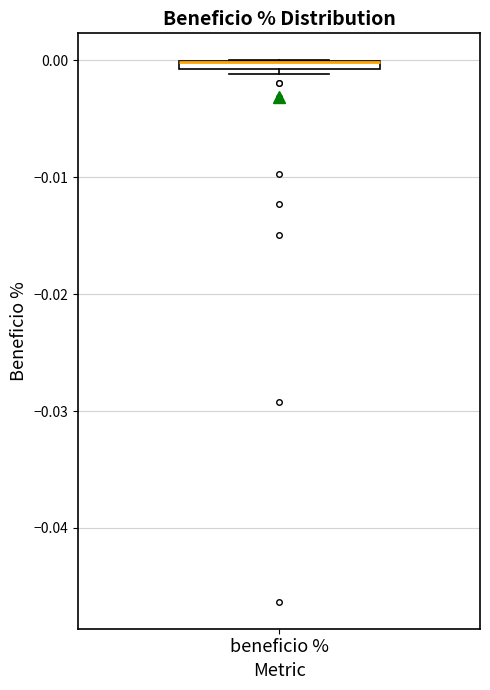

Where is the upper edge of the box for beneficio % on the y-axis? The values are not printed on the chart, so give them approximately, as read against the axis.

0.000